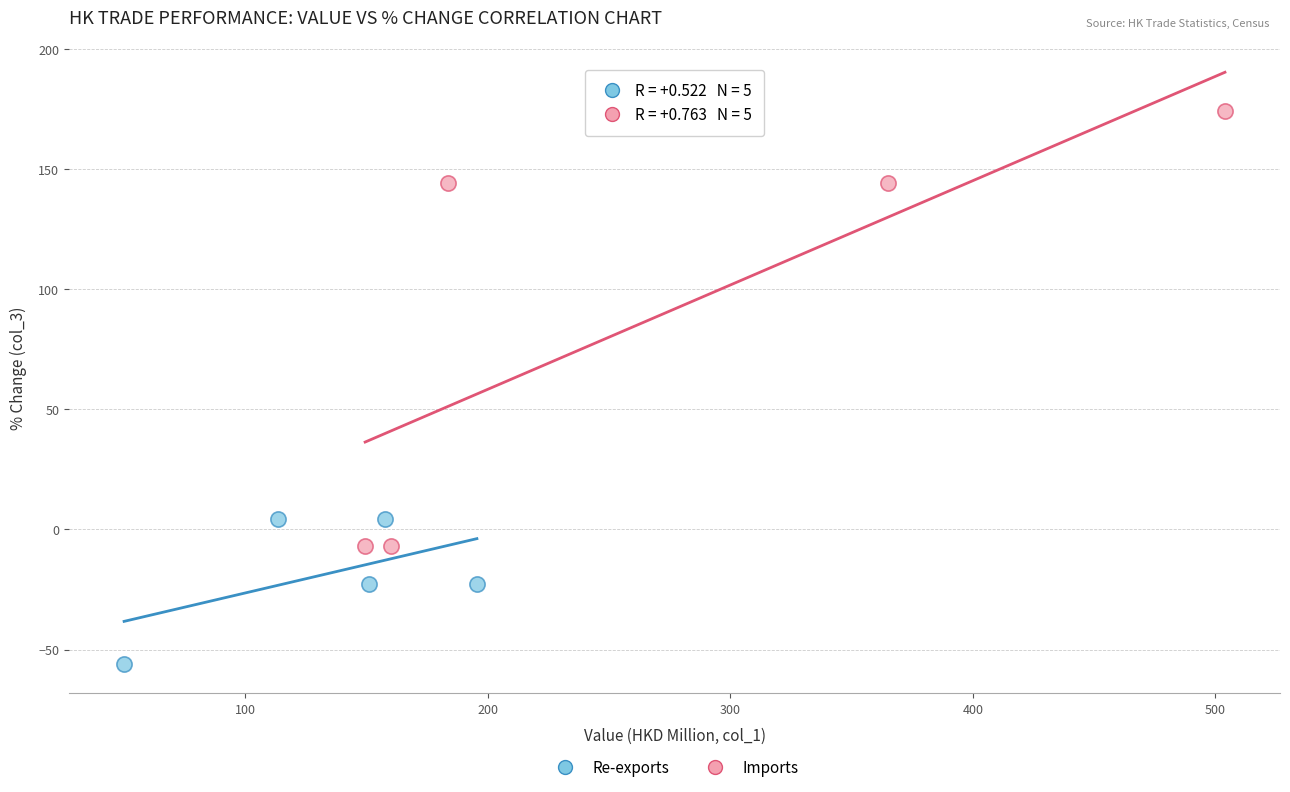

Which series has the largest Y range (max minus min)?

Imports